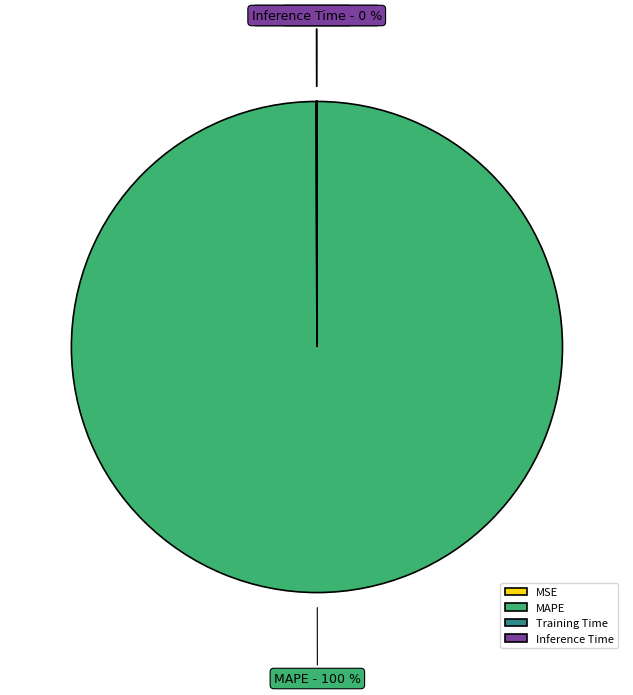

What is the largest slice in the pie chart?

MAPE